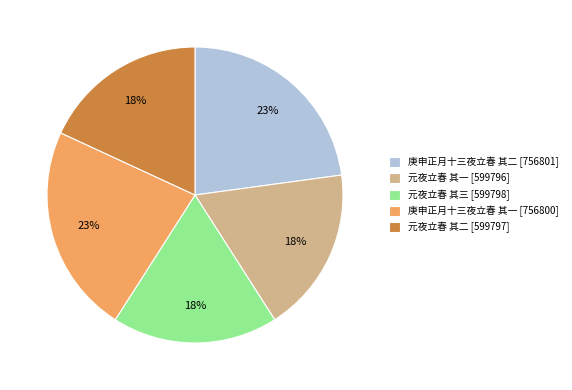

Approximately how many times larger is the value at 元夜立春 其二 [599797] compared to 庚申正月十三夜立春 其二 [756801]?

0.8